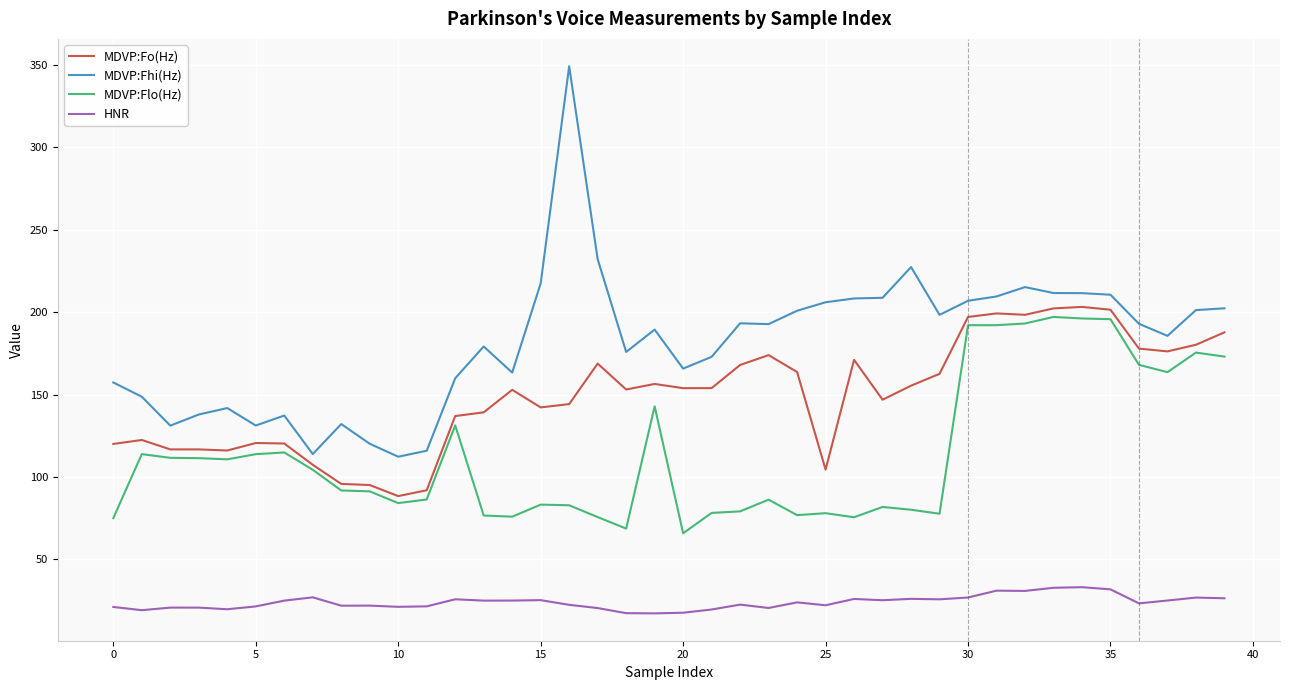

Which series has the widest spread of values?

MDVP:Fhi(Hz)